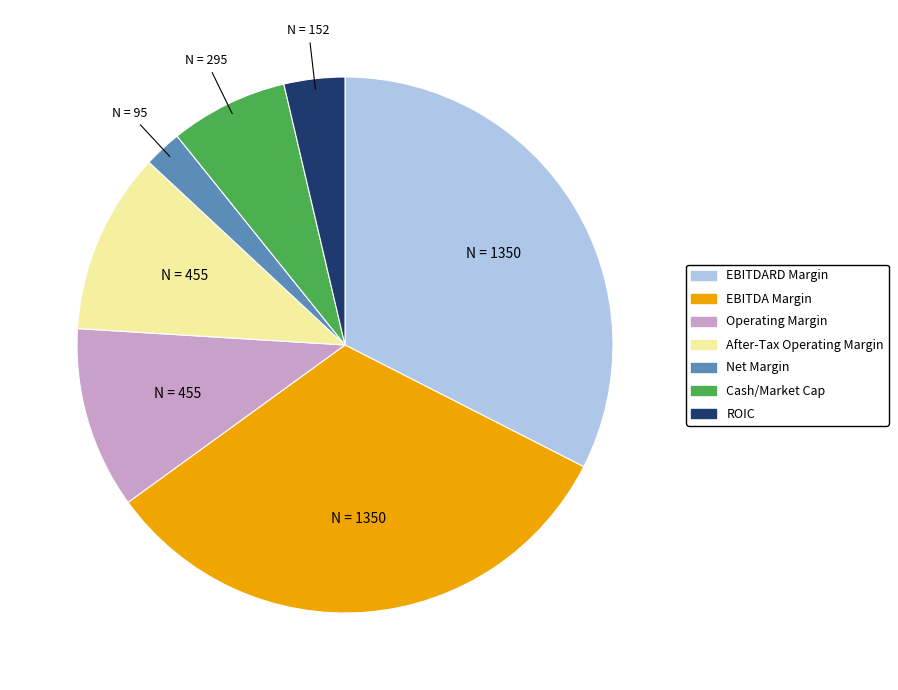

Between Operating Margin and Net Margin, which is larger?

Operating Margin